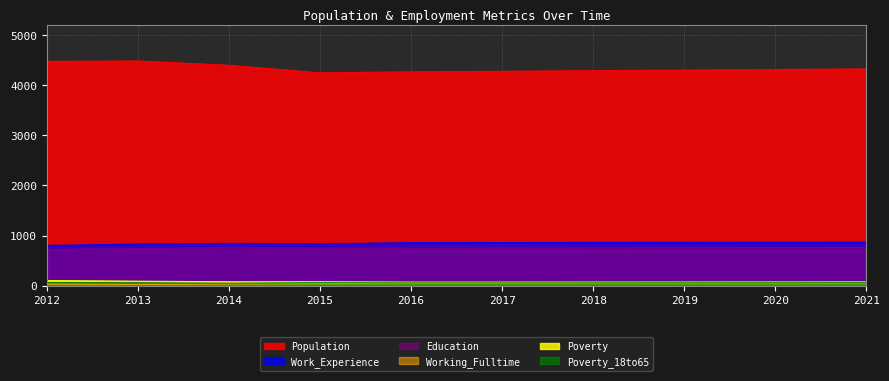

Rank the series at 2019 from lowest to highest value.

Working_Fulltime, Poverty_18to65, Poverty, Education, Work_Experience, Population